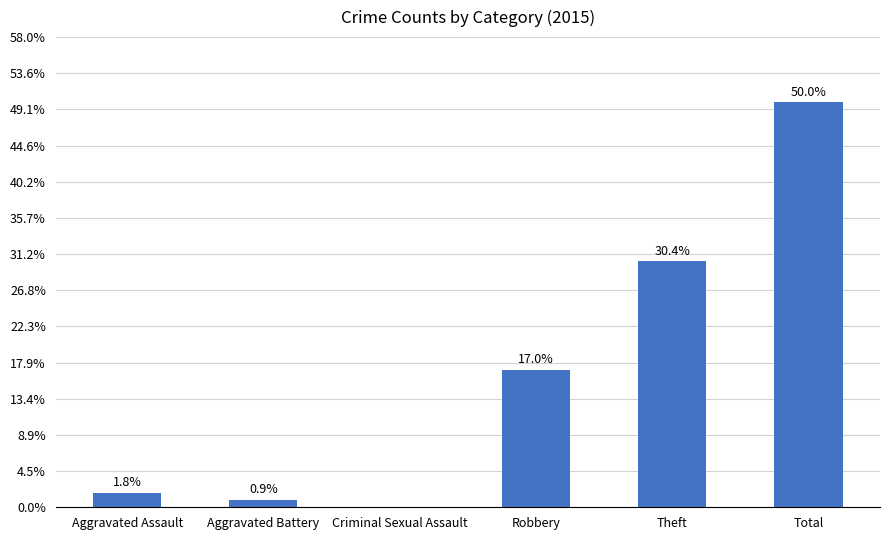

Reading left to right, list all the values displayed in this chart.

Aggravated Assault=2	Aggravated Battery=1	Criminal Sexual Assault=0	Robbery=19	Theft=34	Total=56